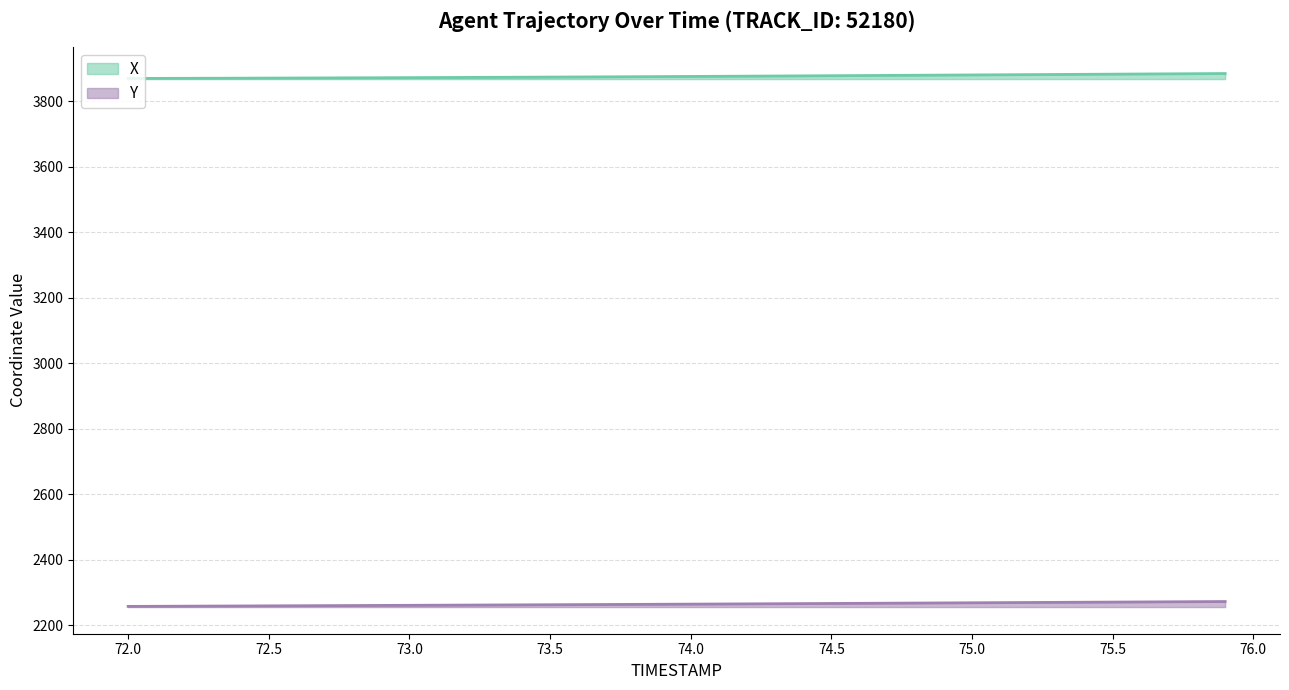

Where is Y nearest to the value 2264?

73.9